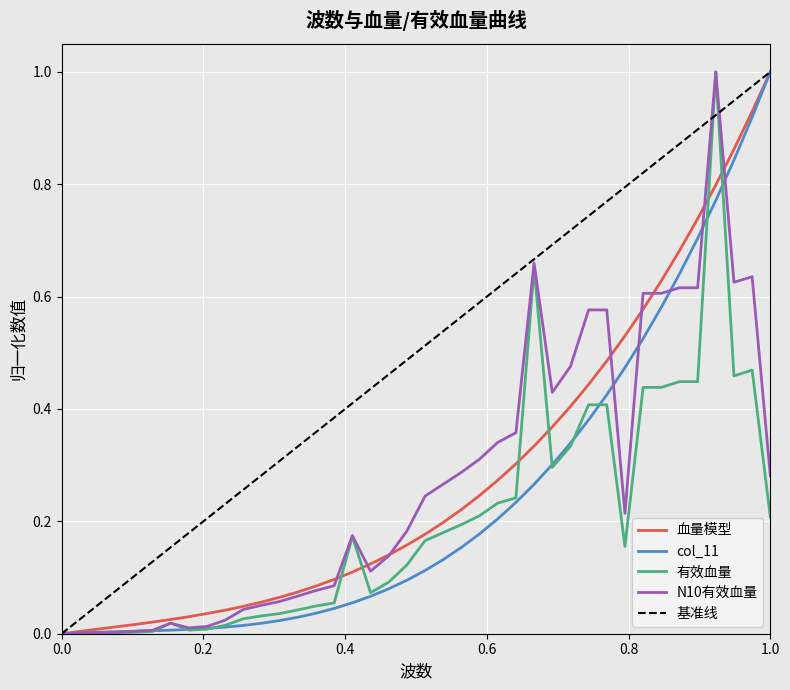

Reading left to right, list all the values displayed in this chart.

血量模型: 0.0	0.0	0.0	0.0	0.0	0.0	0.0	0.0	0.0	0.0	0.0	0.1	0.1	0.1	0.1	0.1	0.1	0.1	0.1	0.2	0.2	0.2	0.2	0.2	0.3	0.3	0.3	0.4	0.4	0.4	0.5	0.5	0.6	0.6	0.7	0.7	0.8	0.9	0.9	1.0
col_11: 0.0	0.0	0.0	0.0	0.0	0.0	0.0	0.0	0.0	0.0	0.0	0.0	0.0	0.0	0.0	0.0	0.1	0.1	0.1	0.1	0.1	0.1	0.2	0.2	0.2	0.2	0.3	0.3	0.3	0.4	0.4	0.5	0.5	0.6	0.6	0.7	0.8	0.8	0.9	1.0
有效血量: 0.0	0.0	0.0	0.0	0.0	0.0	0.0	0.0	0.0	0.0	0.0	0.0	0.0	0.0	0.0	0.1	0.2	0.1	0.1	0.1	0.2	0.2	0.2	0.2	0.2	0.2	0.7	0.3	0.3	0.4	0.4	0.2	0.4	0.4	0.4	0.4	1.0	0.5	0.5	0.2
N10有效血量: 0.0	0.0	0.0	0.0	0.0	0.0	0.0	0.0	0.0	0.0	0.0	0.1	0.1	0.1	0.1	0.1	0.2	0.1	0.1	0.2	0.2	0.3	0.3	0.3	0.3	0.4	0.7	0.4	0.5	0.6	0.6	0.2	0.6	0.6	0.6	0.6	1.0	0.6	0.6	0.3